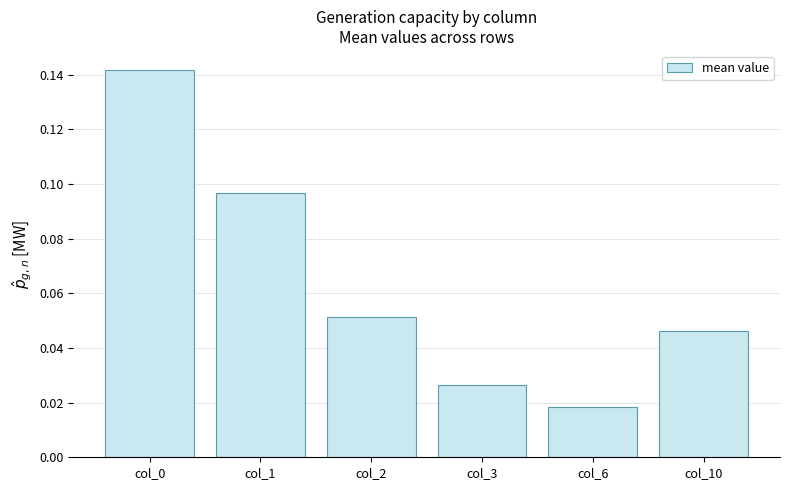

Count the values in the range 0 to 1.

6